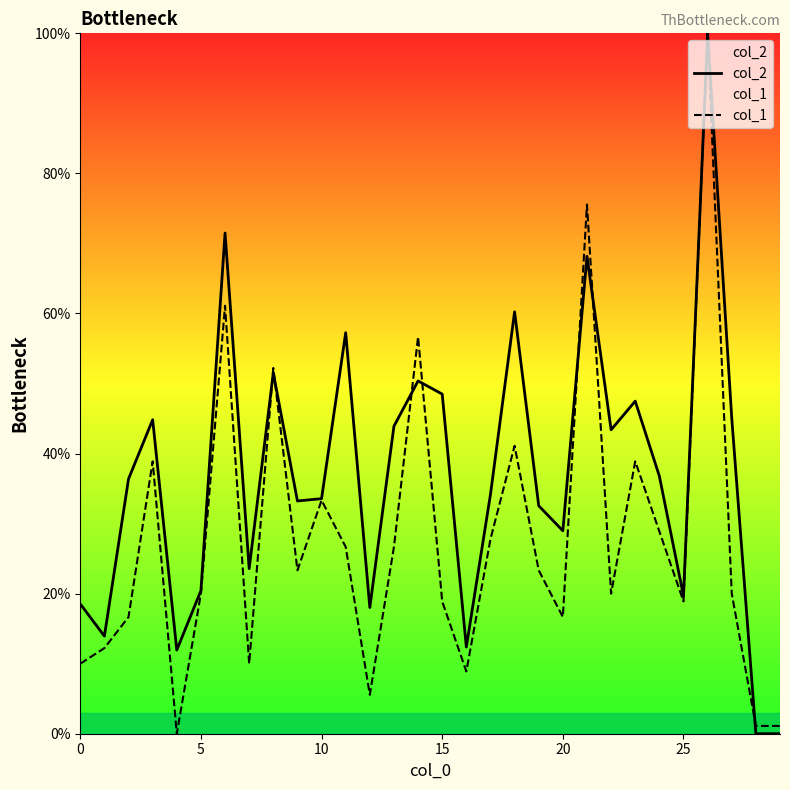

True or false: col_1 has a value of 31.7 at 27.

False